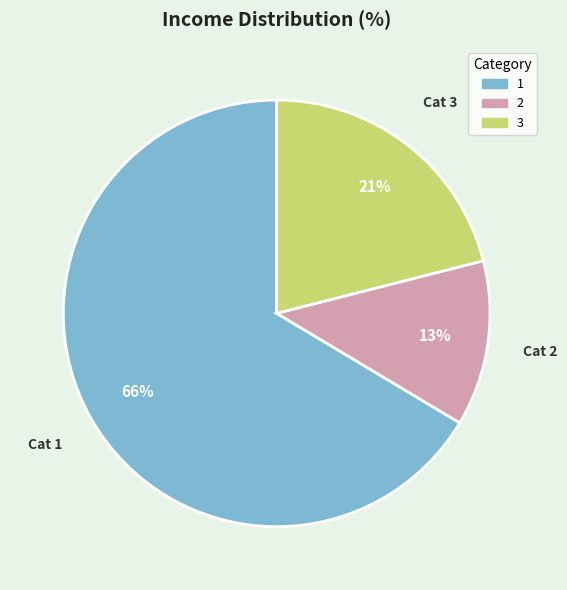

True or false: 1 accounts for 72% of the total.

False